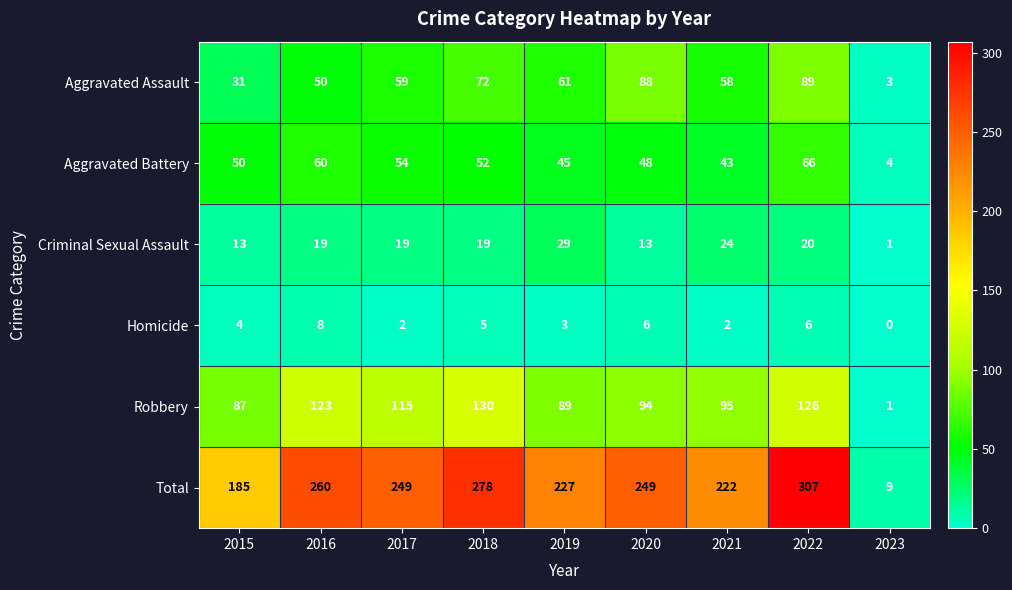

Rank the series by their maximum value, from lowest to highest.

Homicide, Criminal Sexual Assault, Aggravated Battery, Aggravated Assault, Robbery, Total